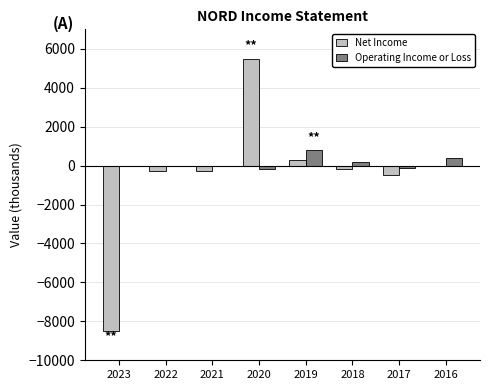

Reading left to right, extract all data points from this chart.

Net Income: -8500	-300	-300	5500	300	-200	-500	0
Operating Income or Loss: 0	0	0	-200	800	200	-100	400